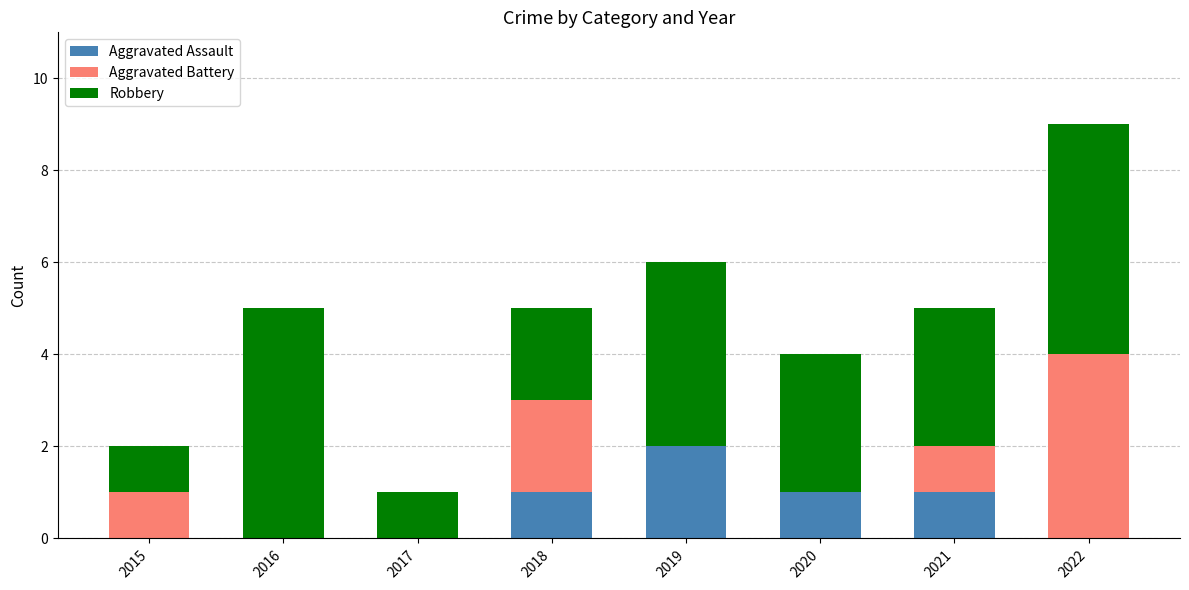

At which category is the sum across all series the highest?

2022